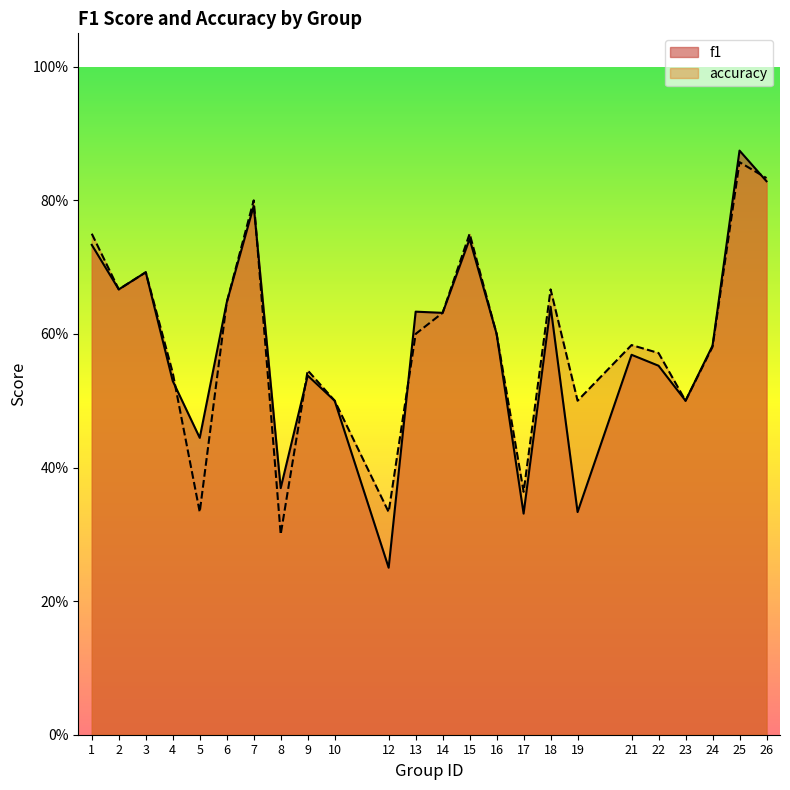

How many interior local valleys does the accuracy series have?

7